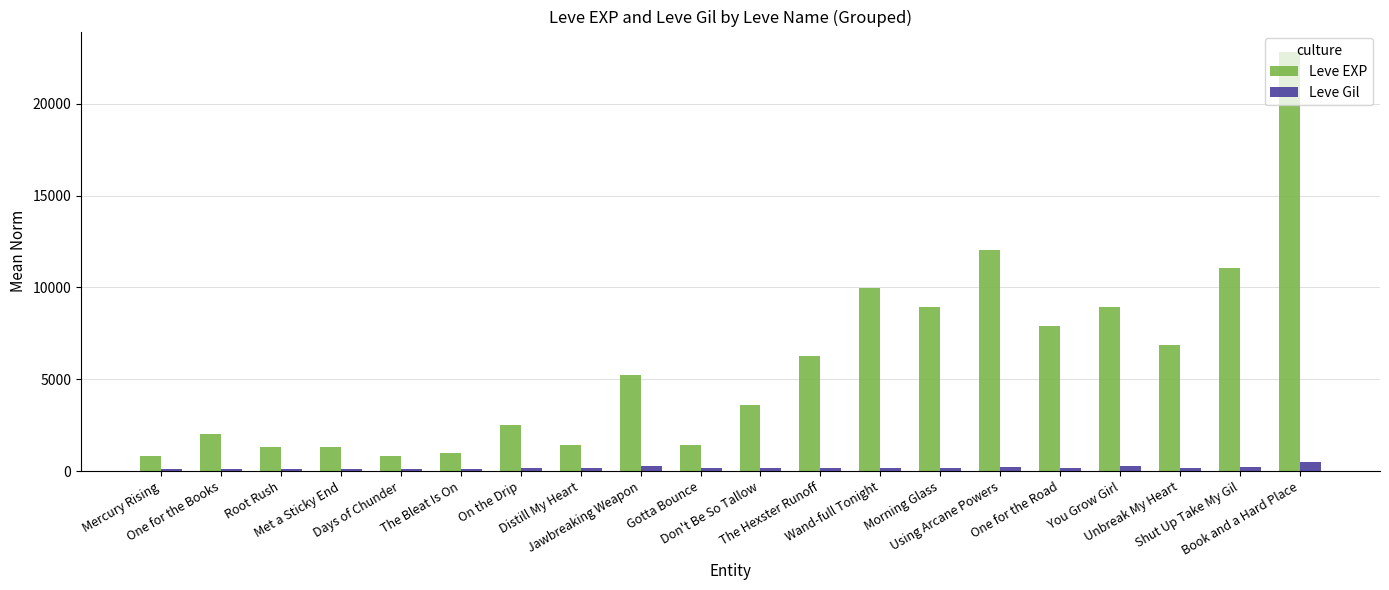

What is the difference between the second highest and minimum values in the Leve EXP series?

11230